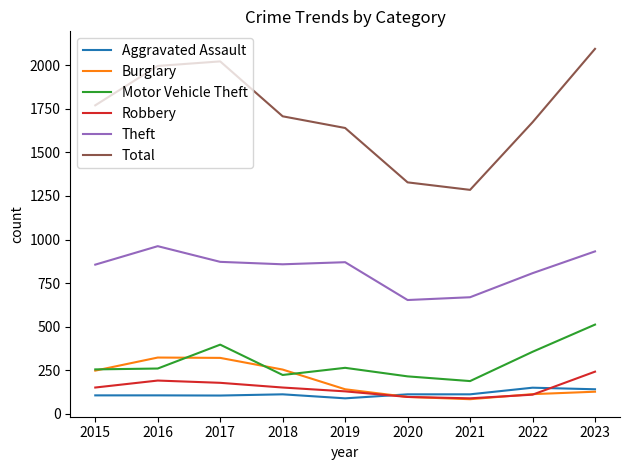

At which label does Total first exceed 1707?

2015